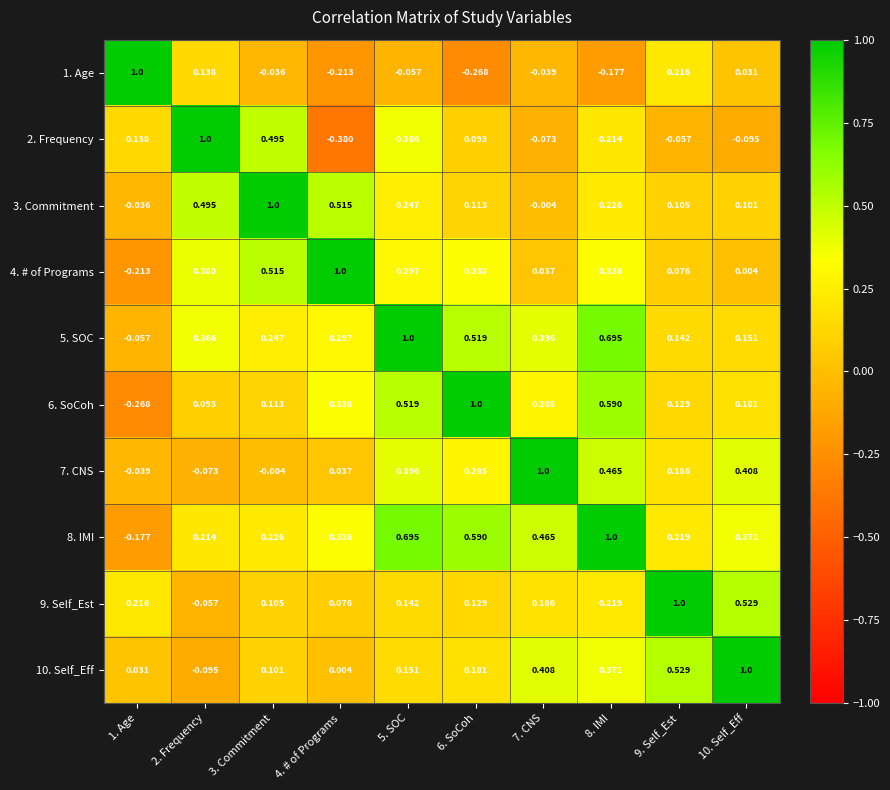

Is the value of 6. SoCoh at 8. IMI greater than the value of 3. Commitment at 7. CNS?

Yes